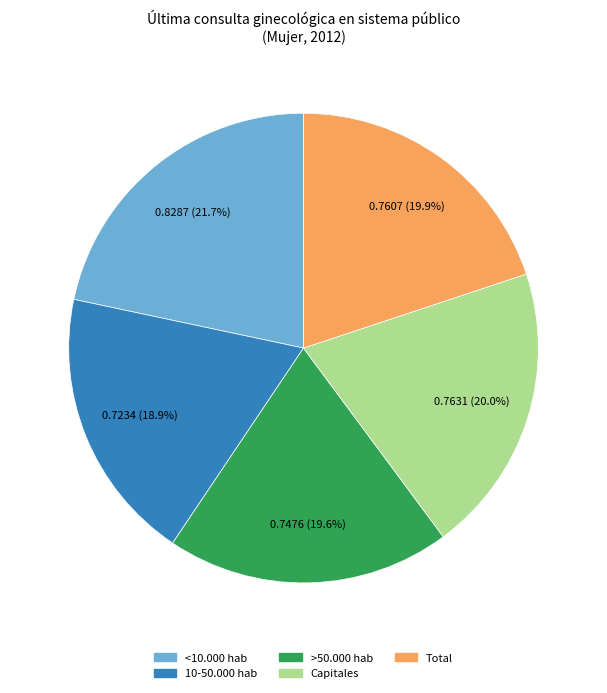

Which category has the biggest portion of the pie?

<10.000 hab